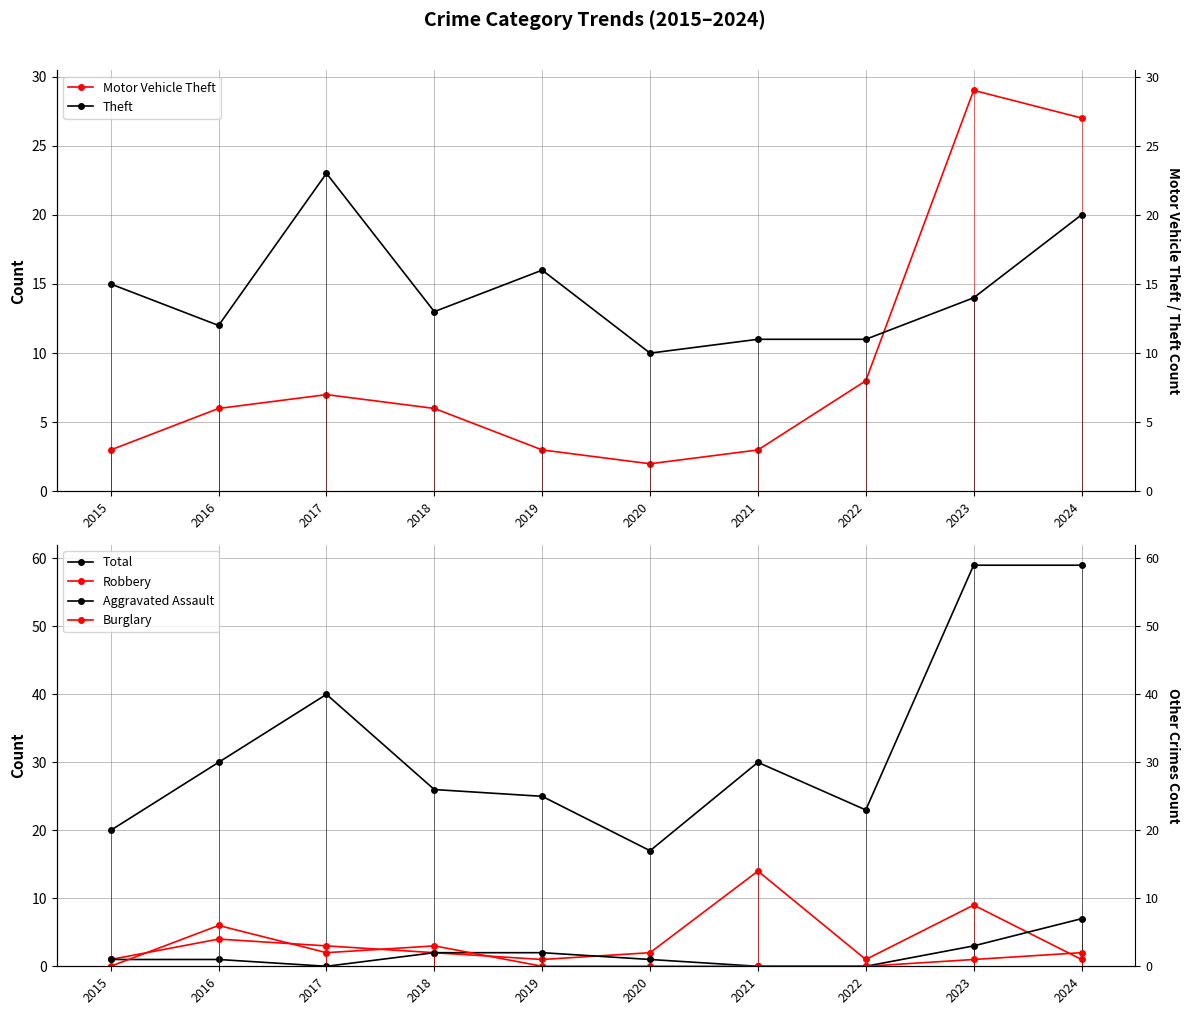

Which series ends up on top after the final intersection of Robbery and Burglary?

Burglary